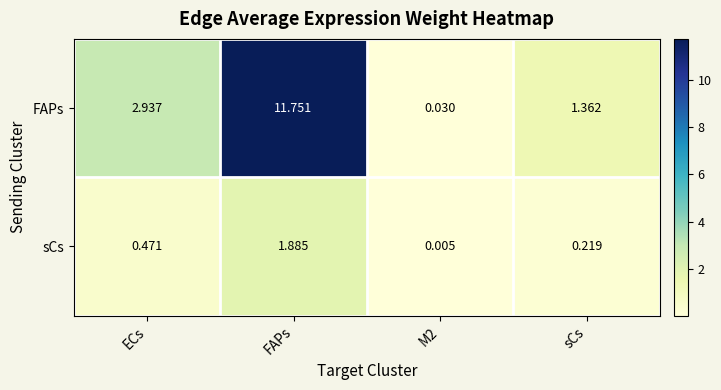

Which series changed the most between ECs and sCs?

FAPs